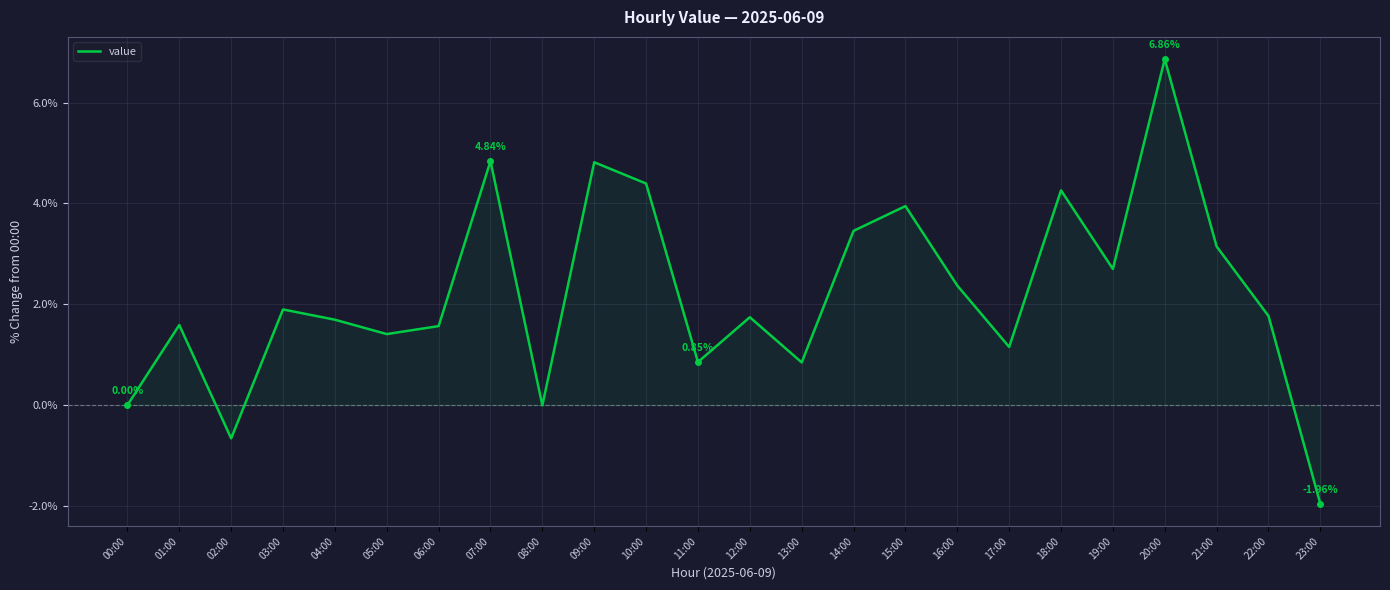

What is the difference between the maximum and minimum values?

8.8